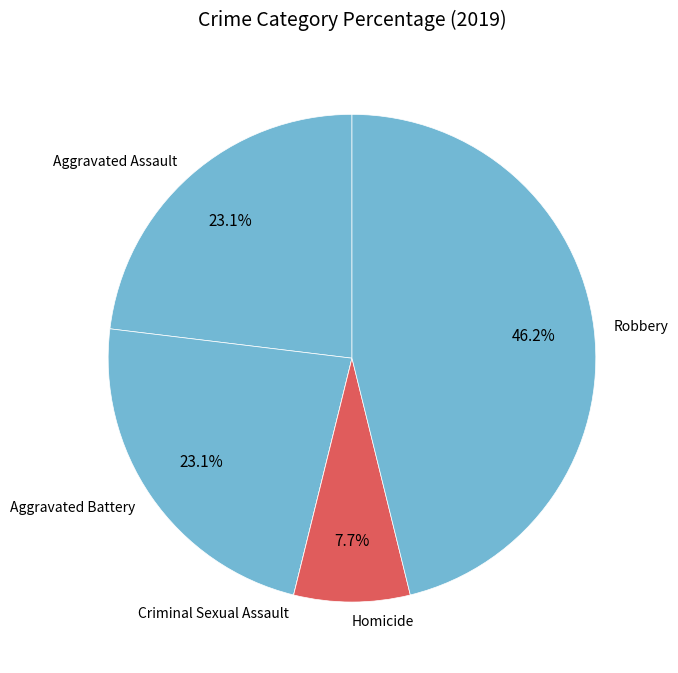

Which has a higher value, Aggravated Assault or Homicide?

Aggravated Assault